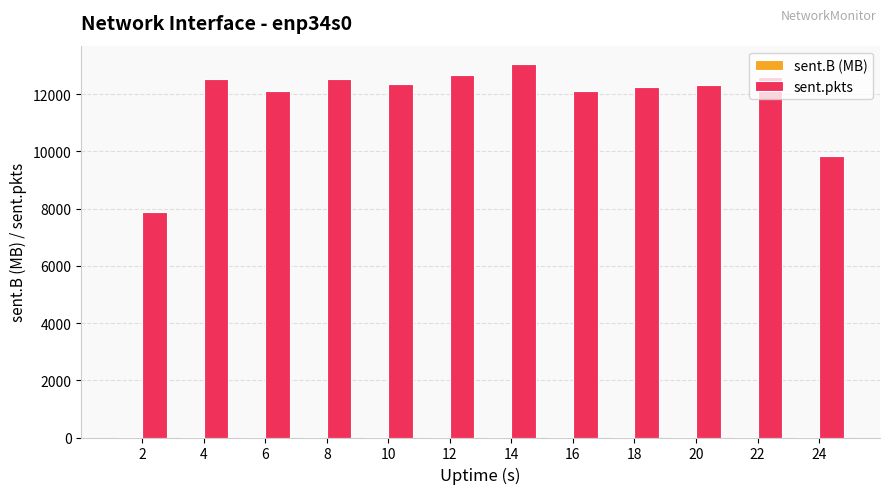

Which series has the largest total across all categories?

sent.pkts